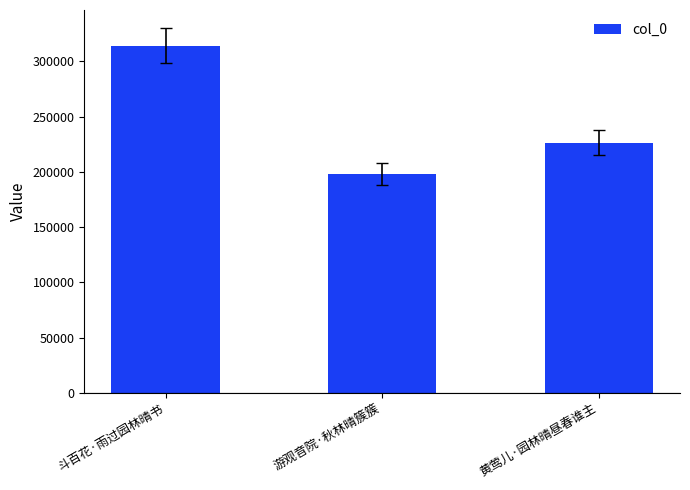

What is the label of the 2nd bar from the right?

游观音院·秋林晴簇簇